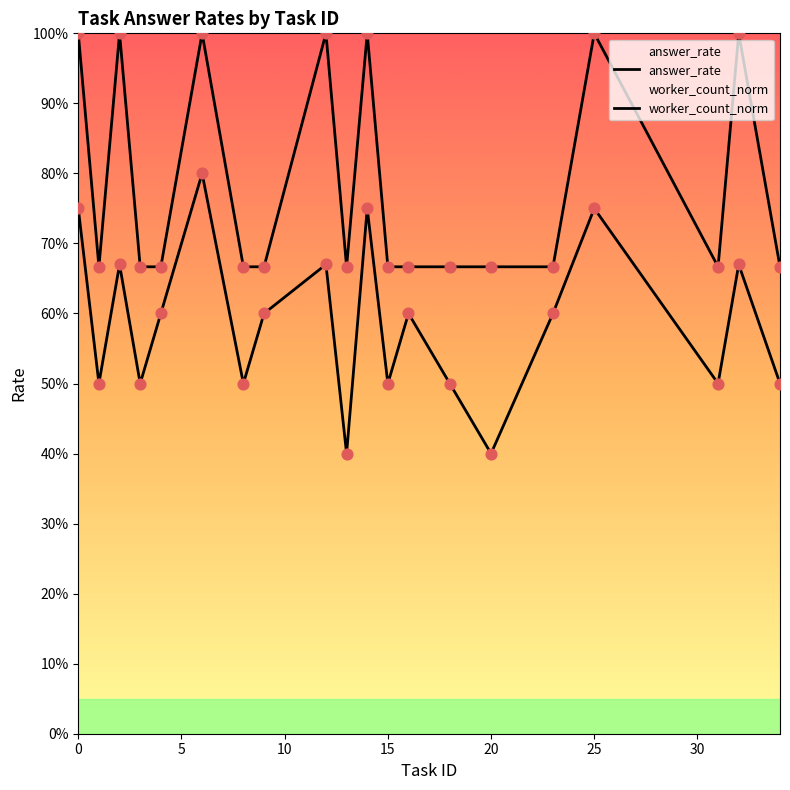

Is the value of worker_count_norm at 9 greater than the value of answer_rate at 11?

Yes